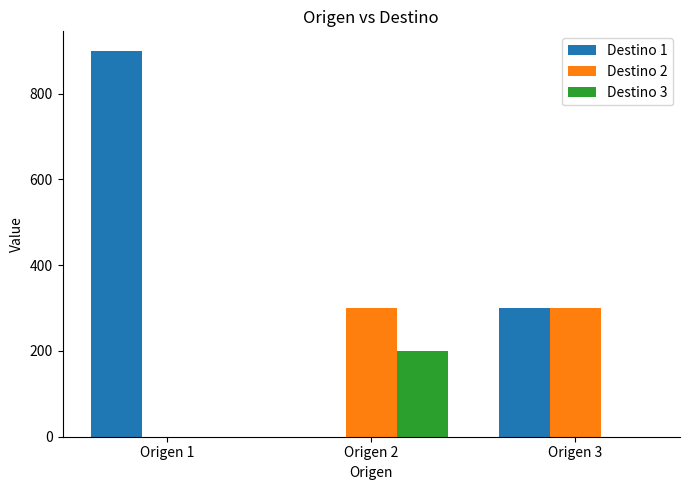

Which series has the largest total across all categories?

Destino 1